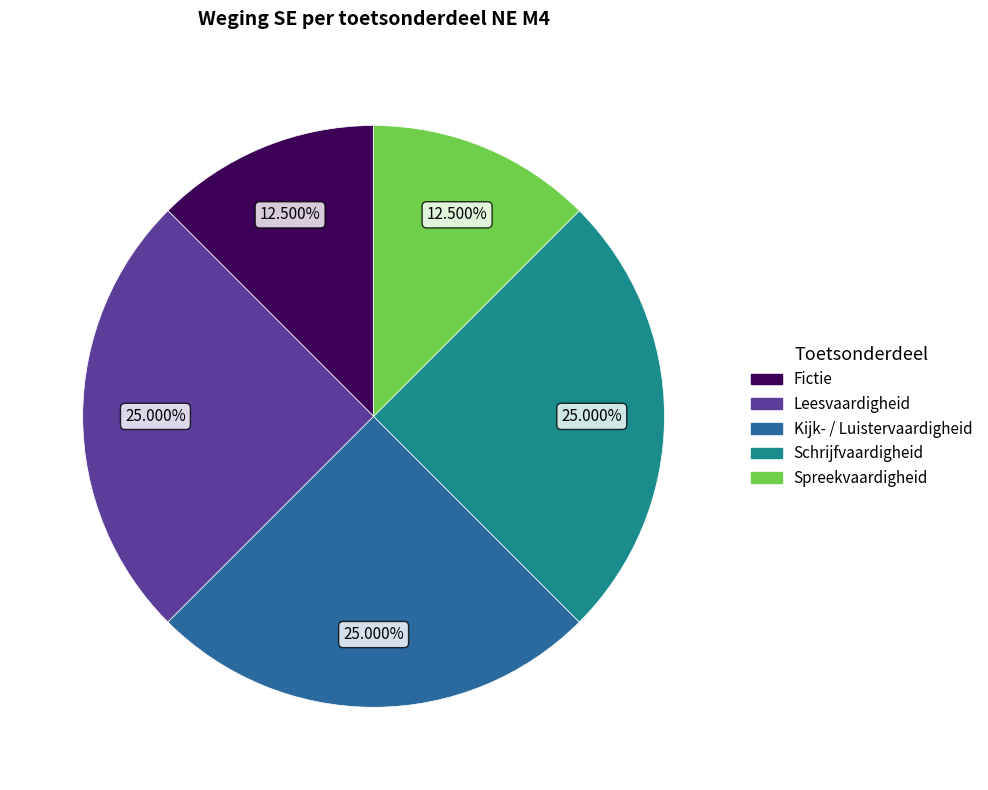

Is the sum of Spreekvaardigheid and Leesvaardigheid greater than half?

No